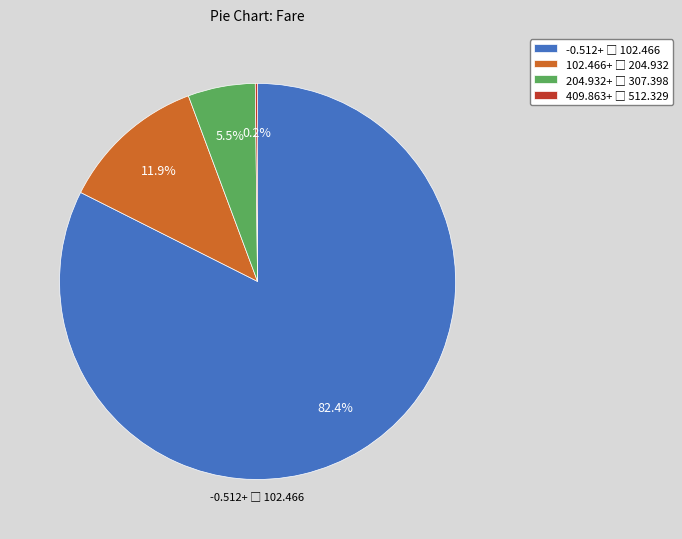

Does any single category account for the majority?

Yes